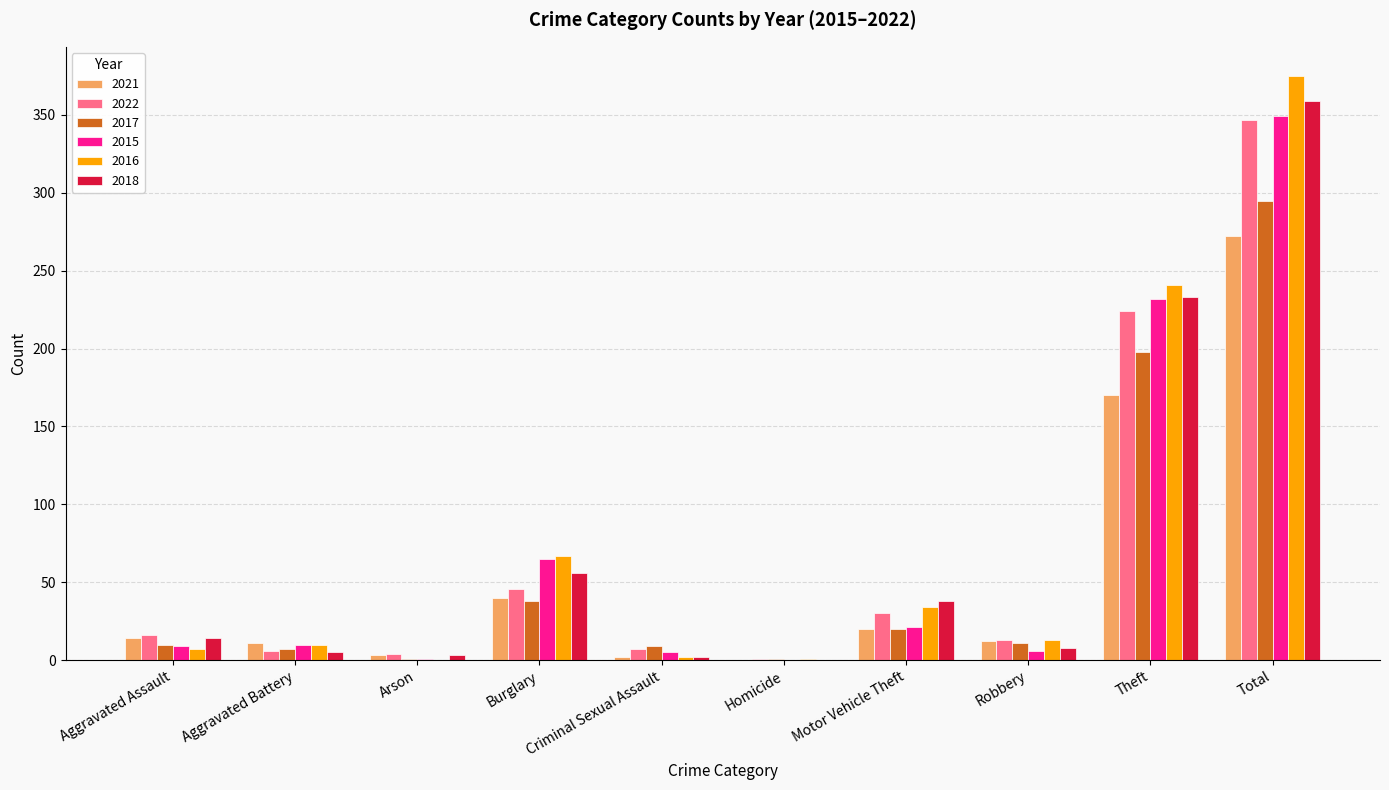

At which category is the sum across all series the highest?

Total